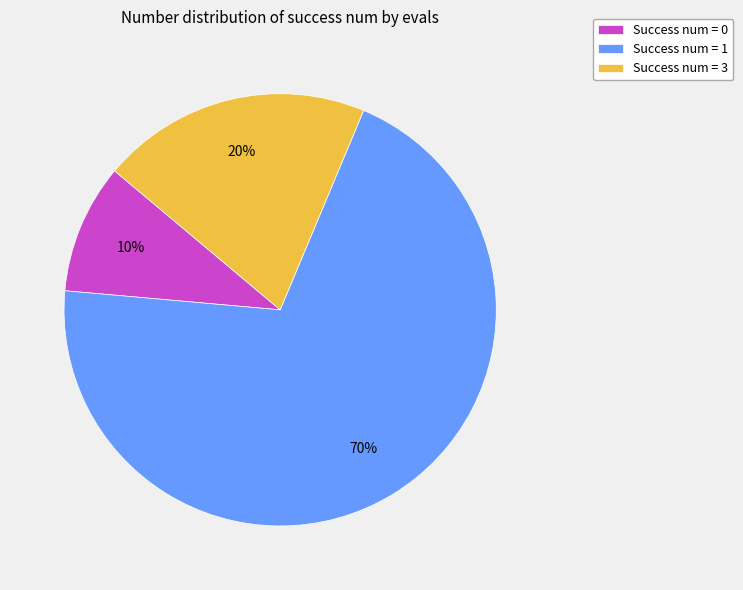

To the nearest percent, what is the average slice percentage?

33%